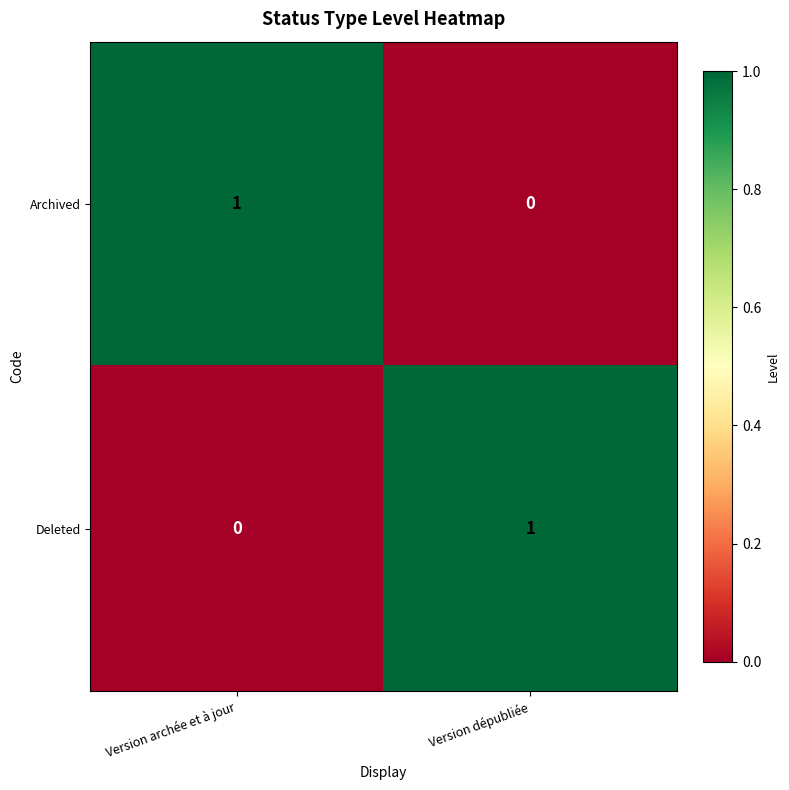

Rank the categories by Archived value from highest to lowest.

Version archée et à jour, Version dépubliée